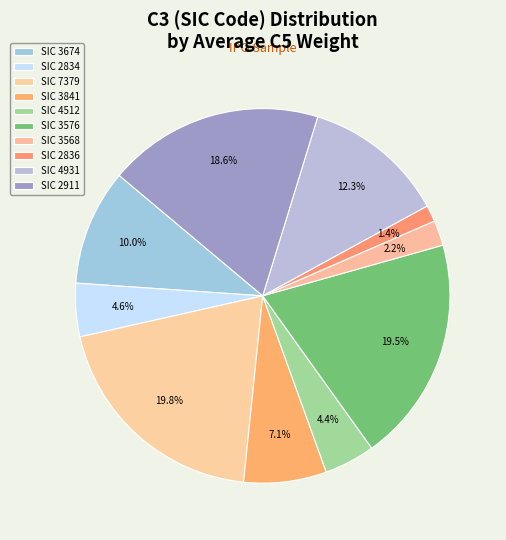

To the nearest percent, what is the difference between the largest and smallest slice percentages?

18%